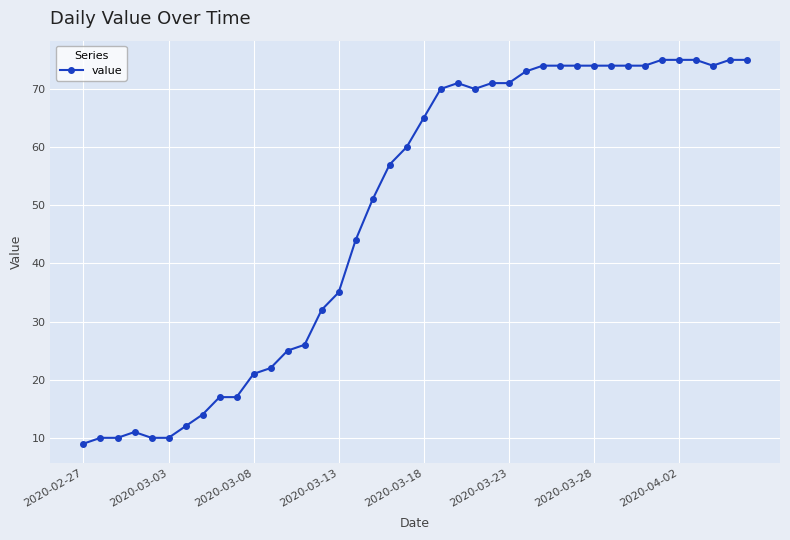

What is the value of the 30th point from the left?

74